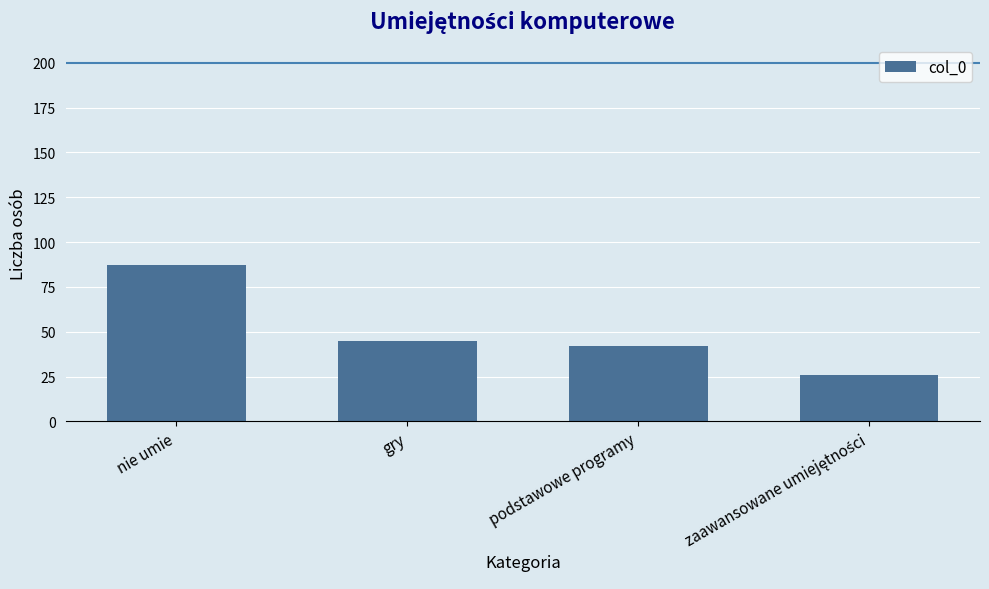

What is the value of the 4th bar from the left?

26